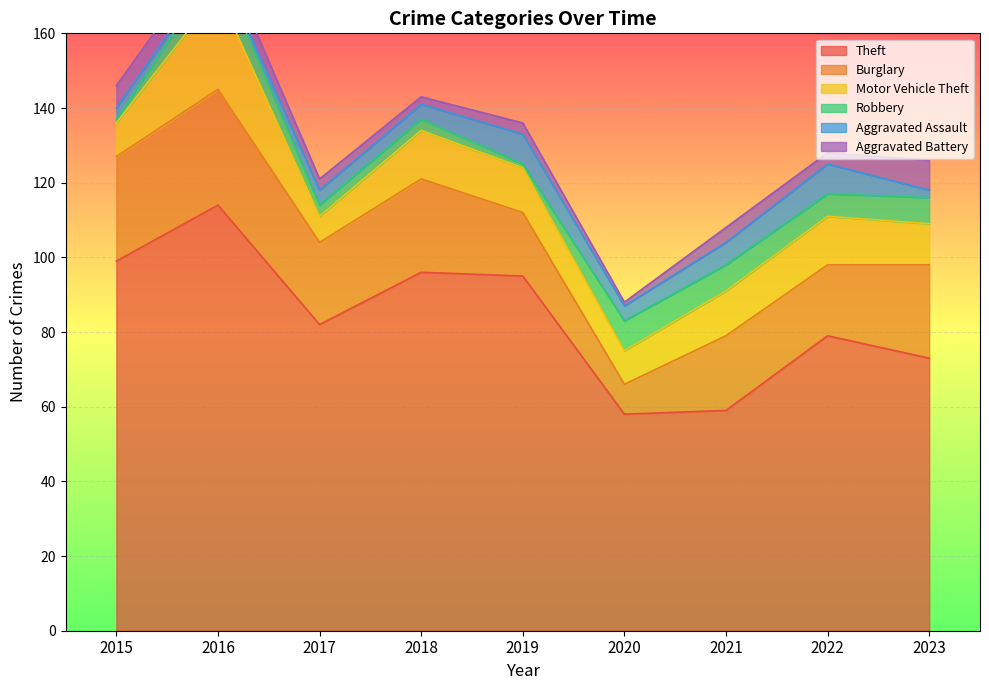

What is the spread (max minus min) of values at 2020?

57